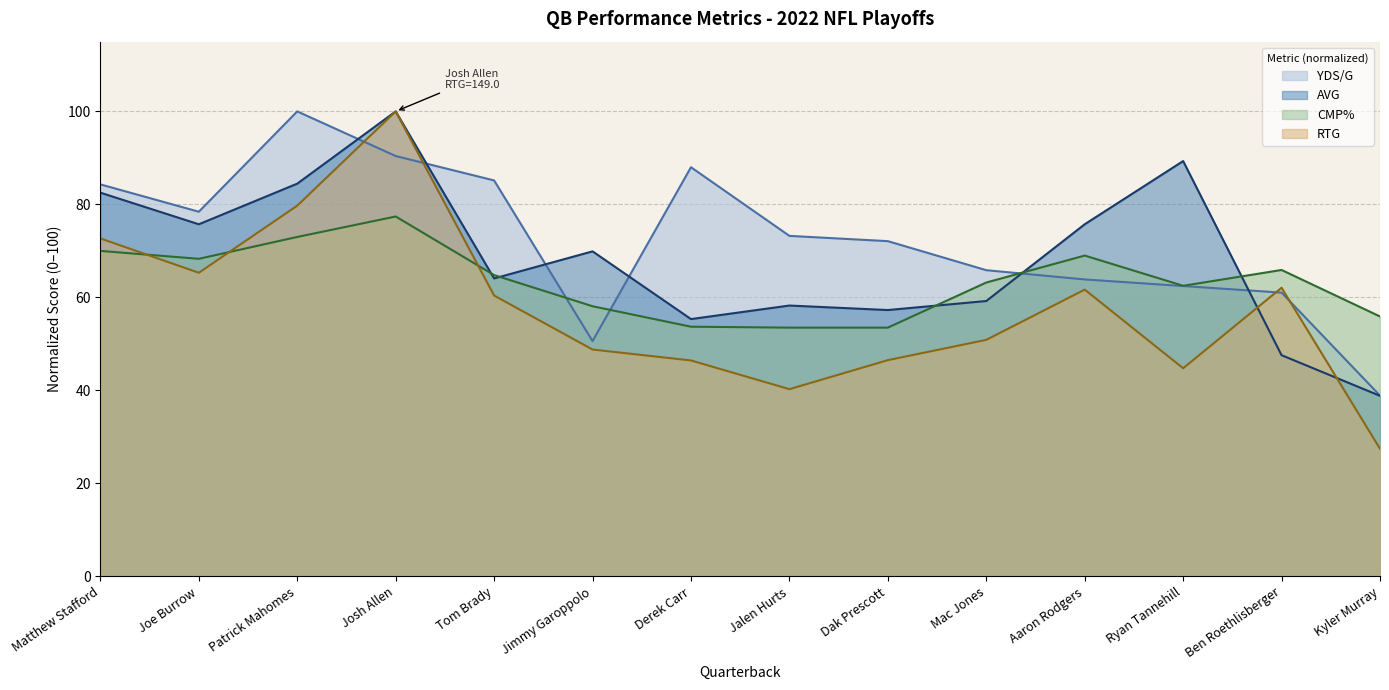

What is the value of the CMP% point at the 12th from the left?

62.5